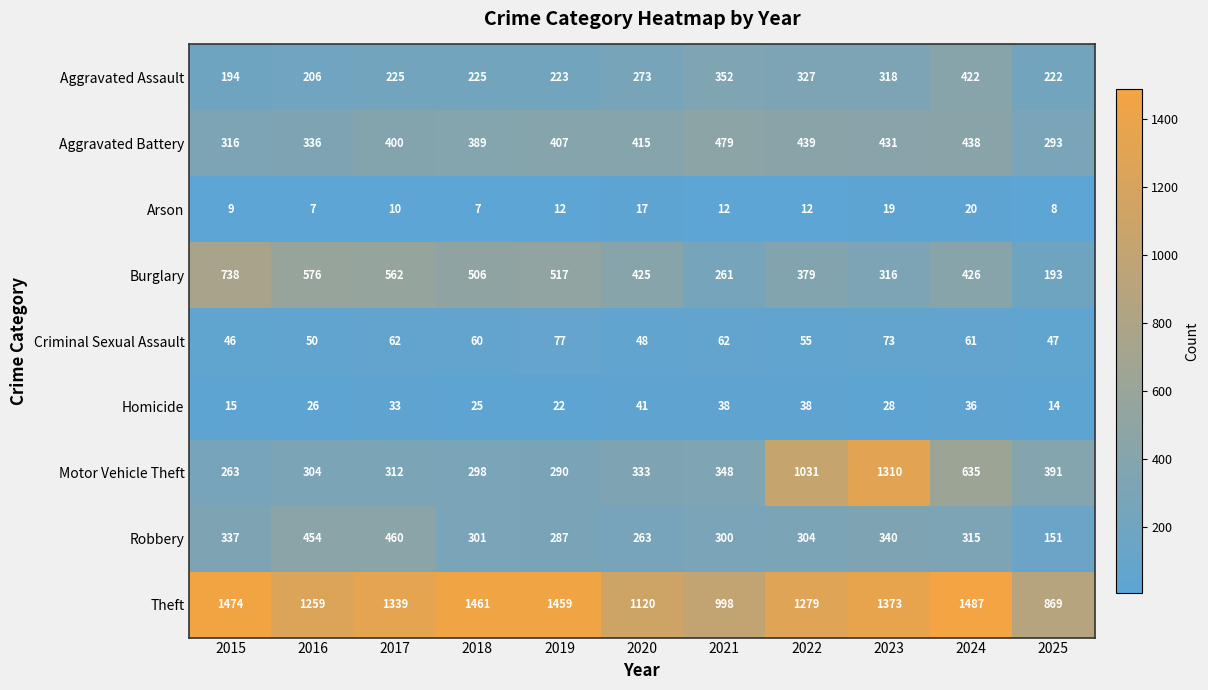

The Arson series shows 8 at 2025. True or false?

True